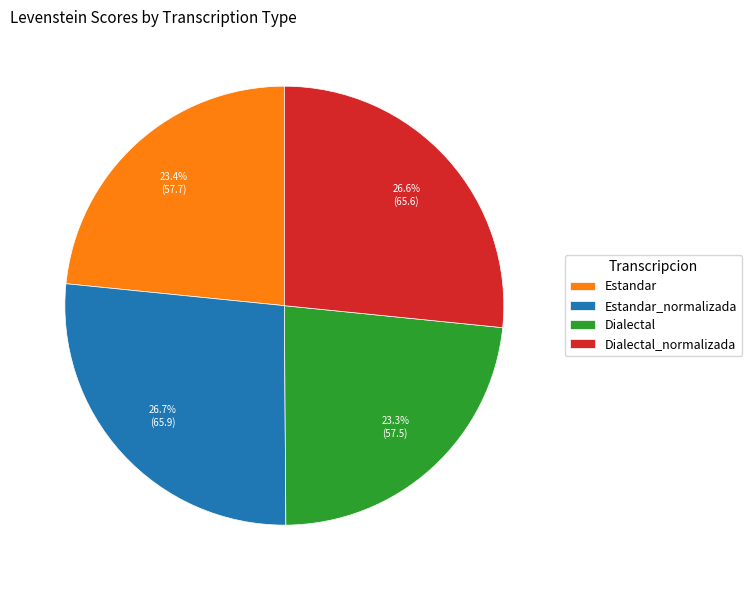

Is there any slice that represents more than half of the pie?

No